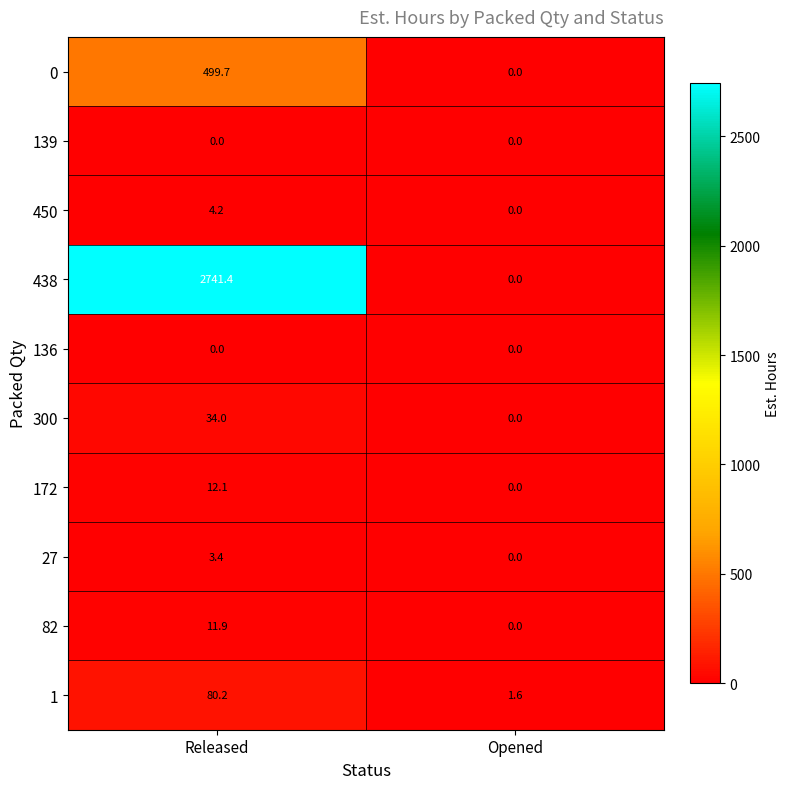

At which category is the sum across all series the highest?

Released